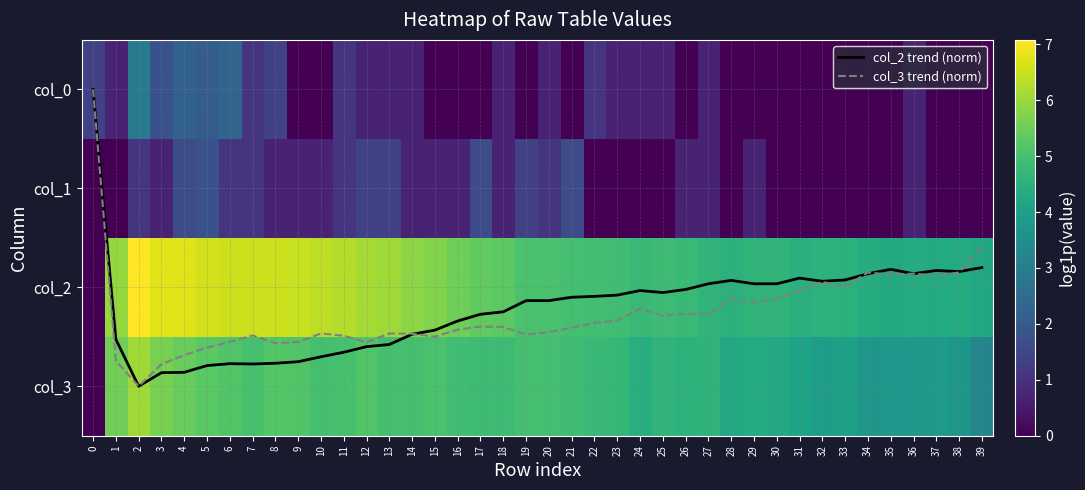

True or false: col_2 trend (norm) has a value of 2.7 at 11.

True